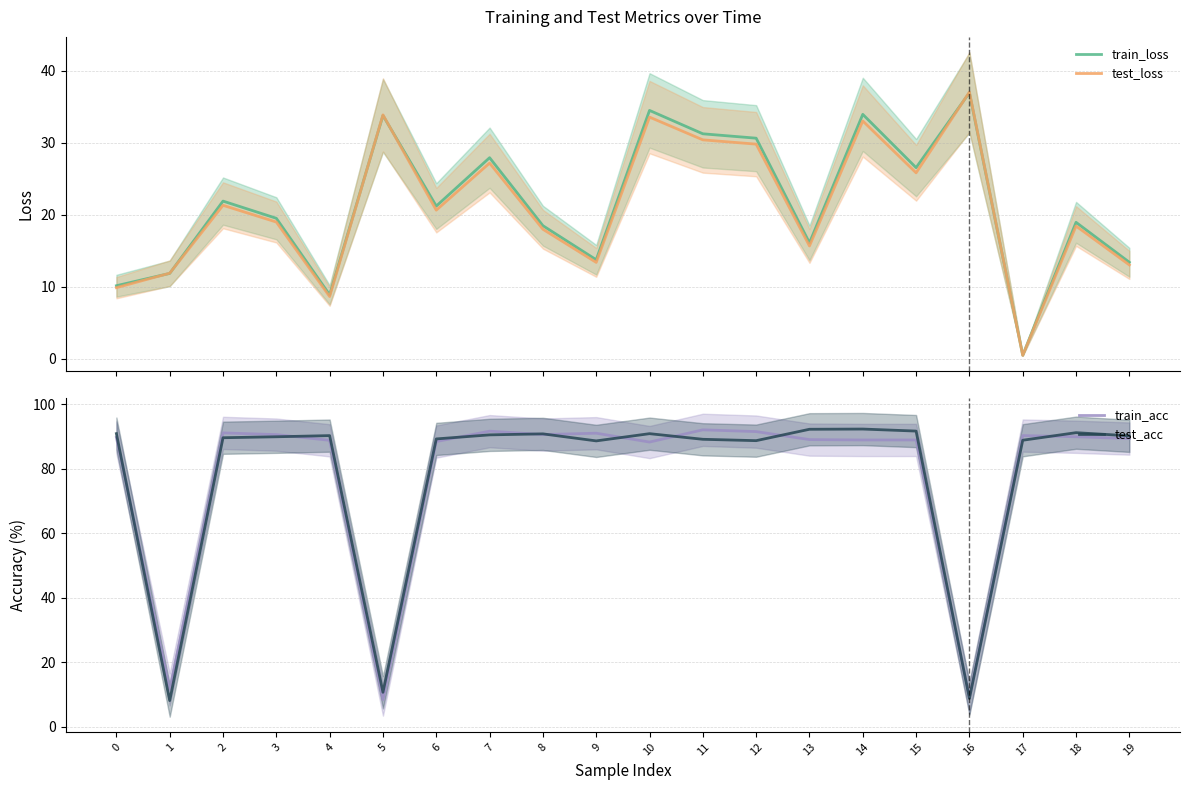

Which series has the largest total across all categories?

test_acc